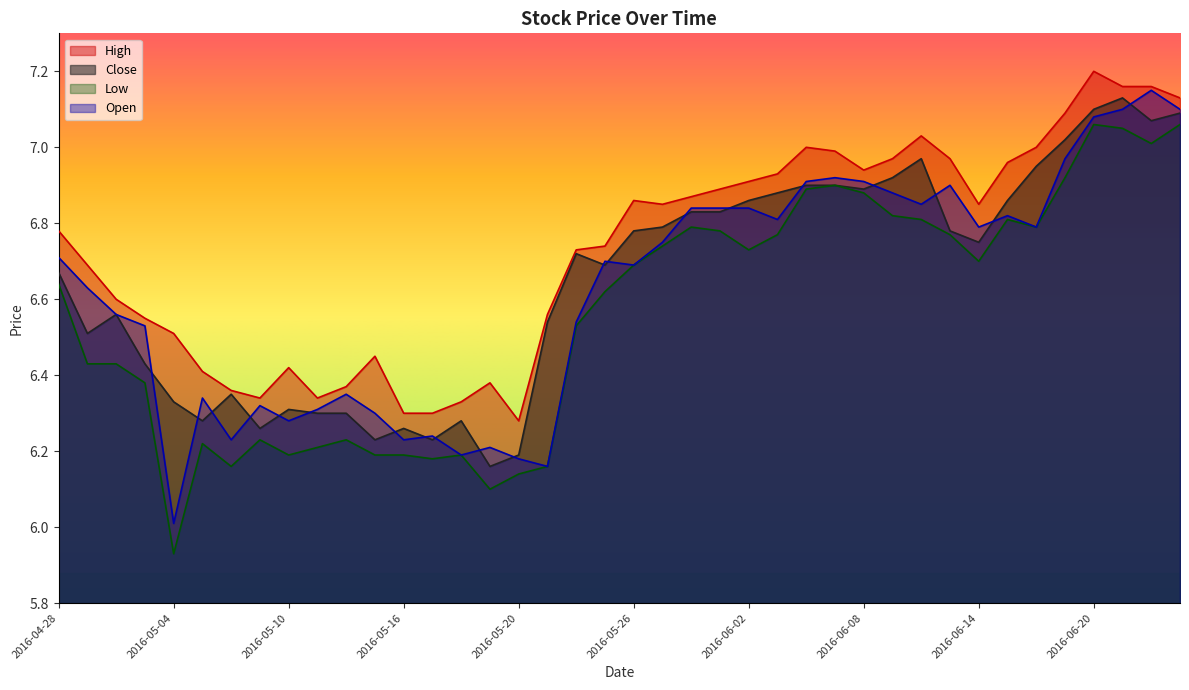

The value of Open at 2016-05-09 is 3.9. True or false?

False